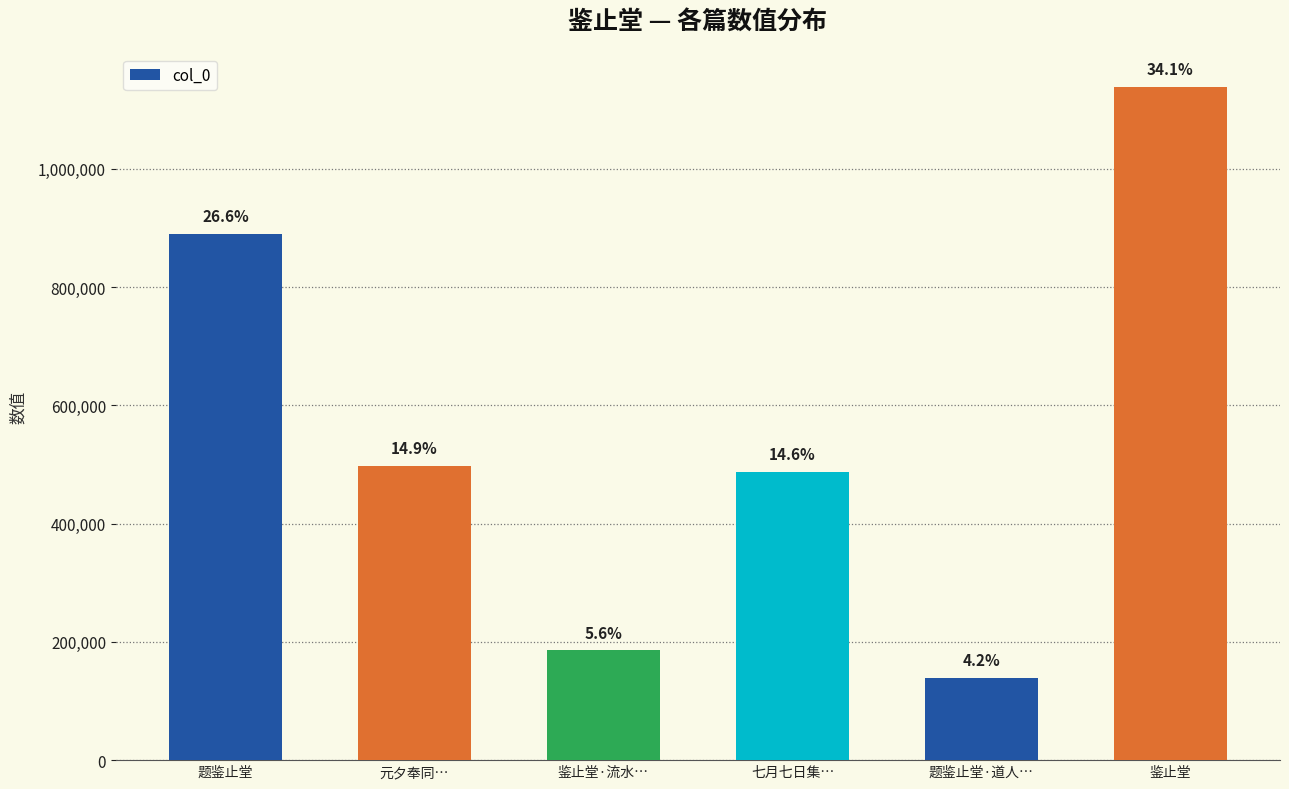

Reading left to right, list all the values displayed in this chart.

题鉴止堂=889454	元夕奉同…=497235	鉴止堂·流水…=185588	七月七日集…=487430	题鉴止堂·道人…=139440	鉴止堂=1138781